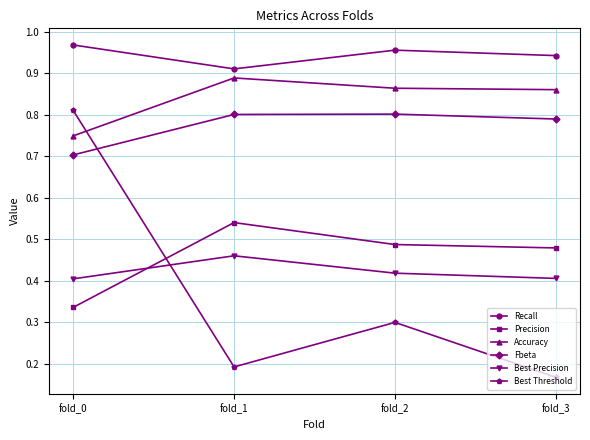

How many Precision values are between 0 and 1?

4